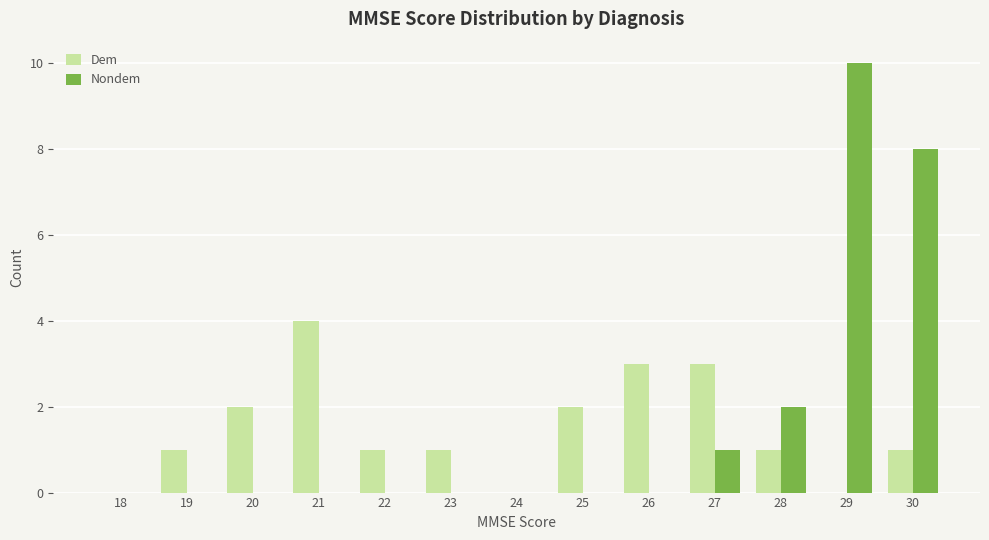

Reading left to right, what are all the values shown in this chart?

Dem: 18=0	19=1	20=2	21=4	22=1	23=1	24=0	25=2	26=3	27=3	28=1	29=0	30=1
Nondem: 18=0	19=0	20=0	21=0	22=0	23=0	24=0	25=0	26=0	27=1	28=2	29=10	30=8